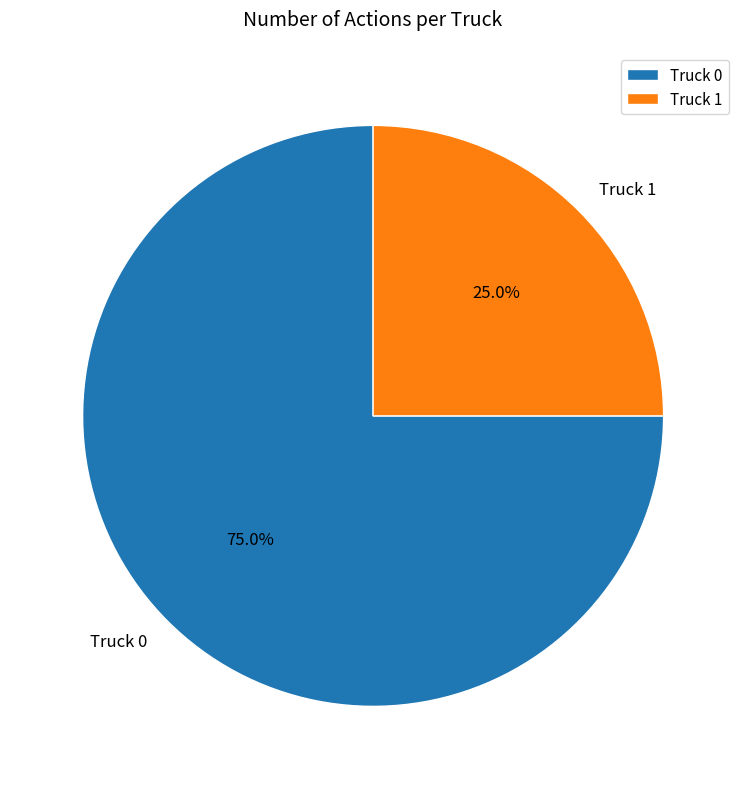

To the nearest percent, what portion does Truck 0 represent?

75%